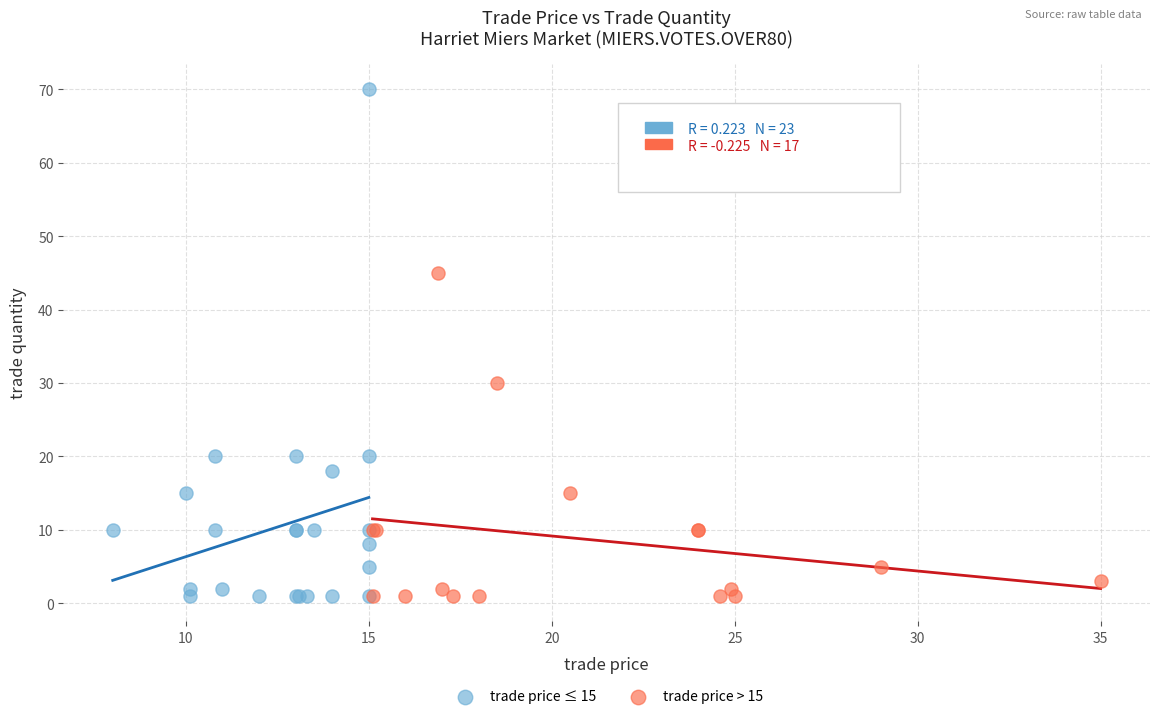

Which series contains the highest Y value?

trade price ≤ 15